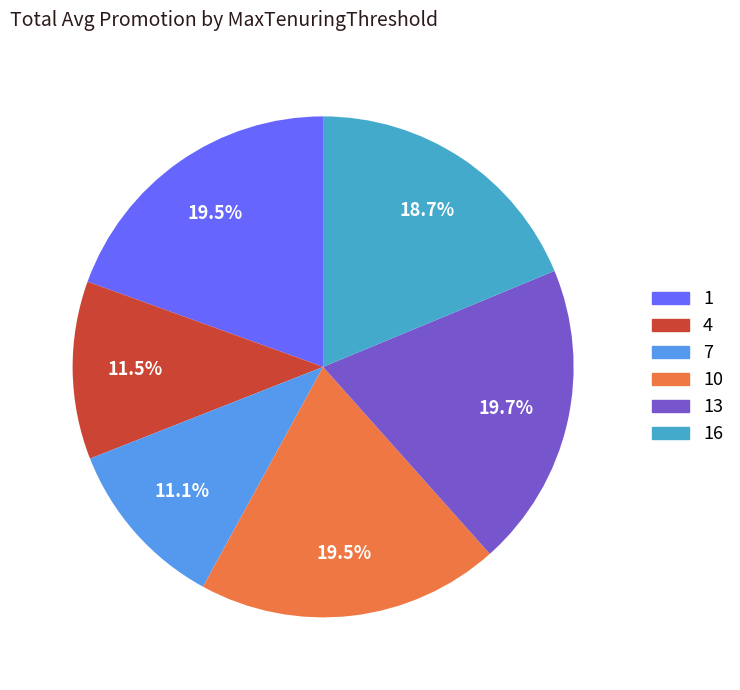

Is there a majority slice in this chart?

No